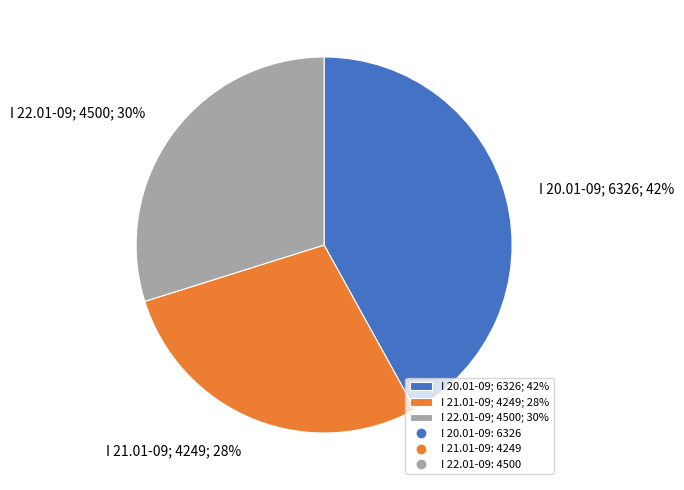

What is the smallest slice in the pie chart?

I 21.01-09